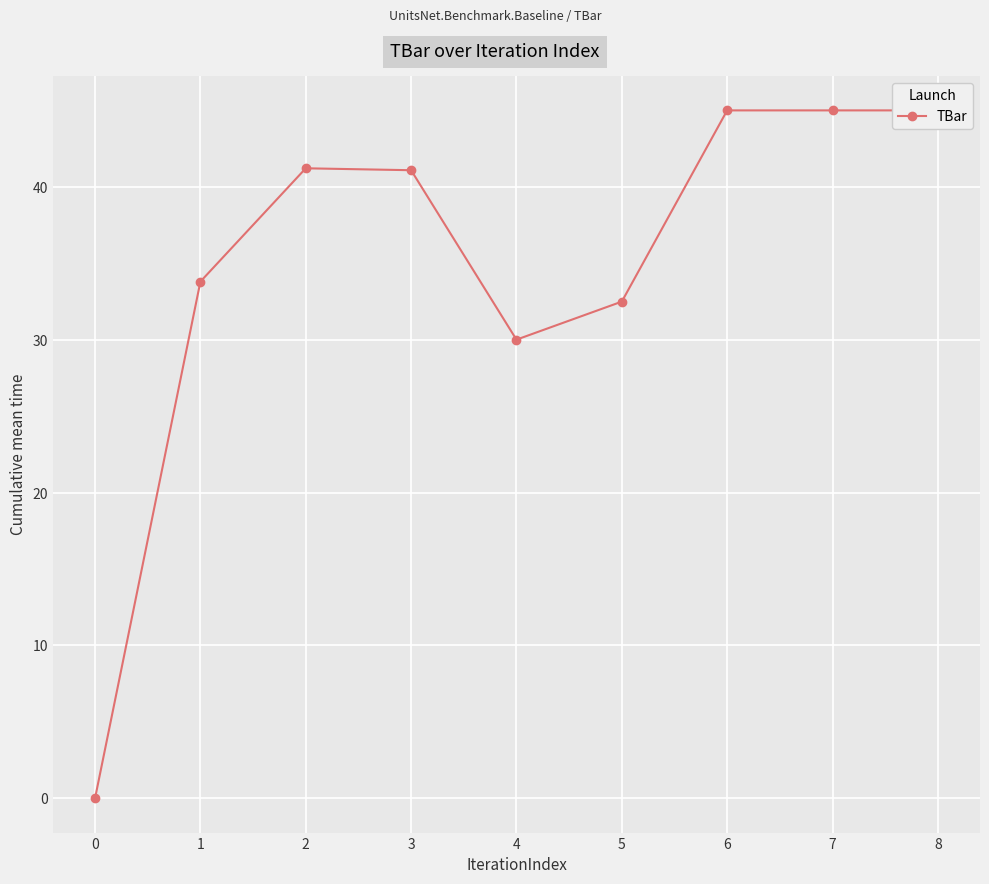

How many interior local peaks (higher than both neighbors) does the data have?

1